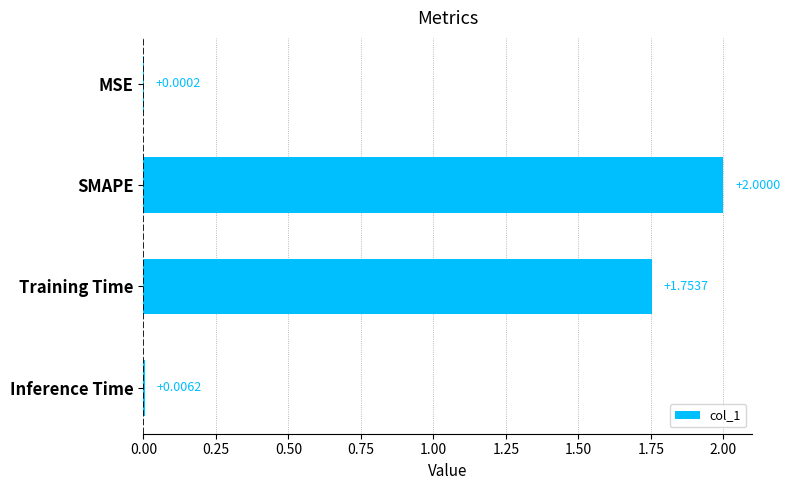

Where is the data nearest to the value 1?

Training Time